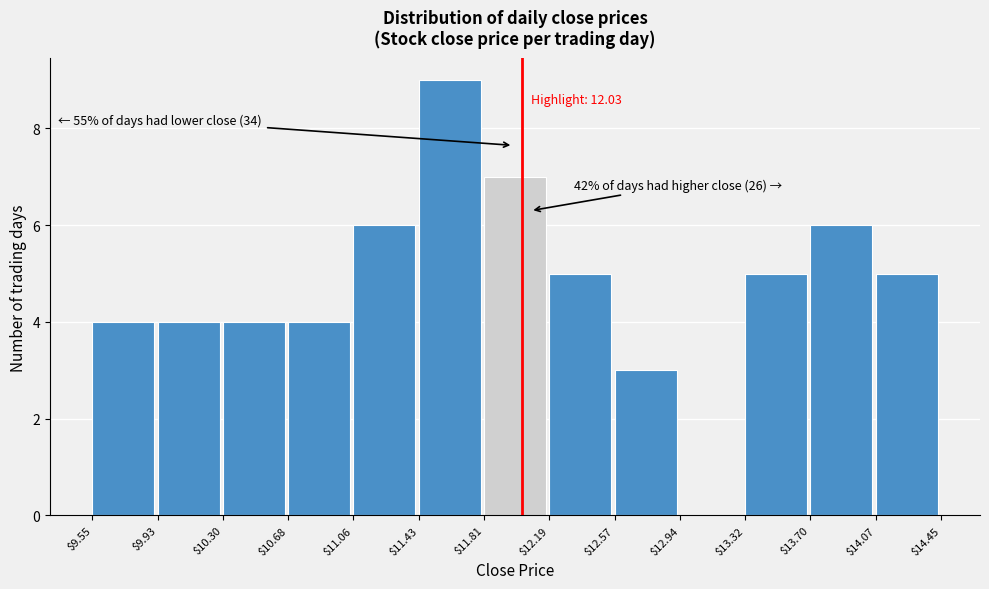

Over which range of the x-axis is the bar tallest?

$11.43 to $11.81